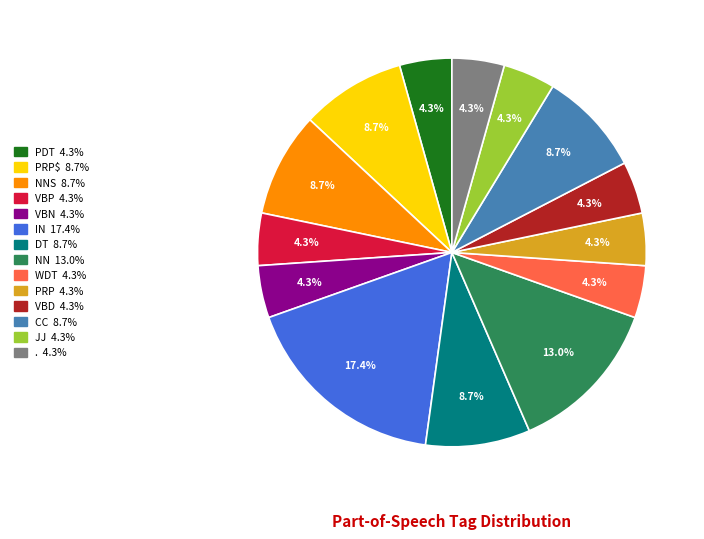

Is there any slice that represents more than half of the pie?

No